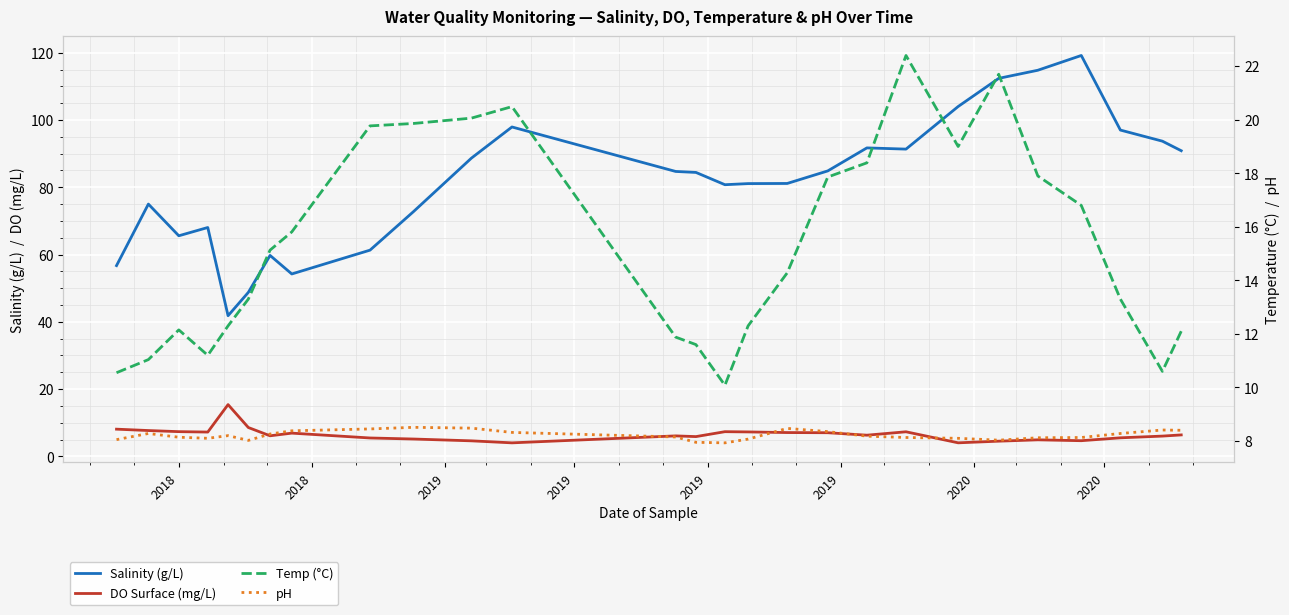

What is the average value of the Temp (°C) series?

15.3